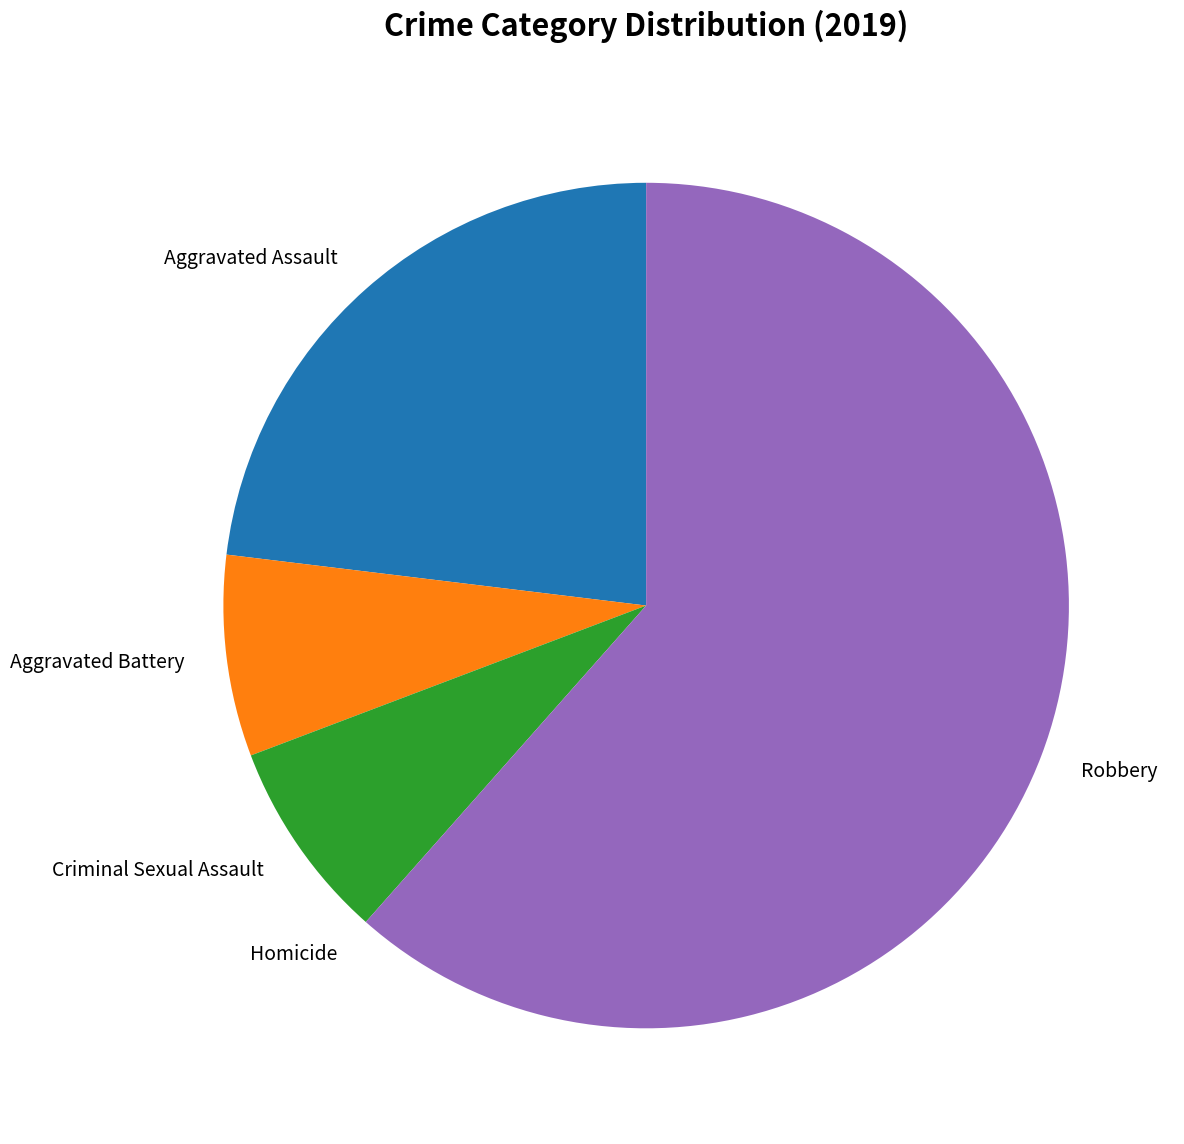

Is it true that Robbery is 54% of the pie?

False